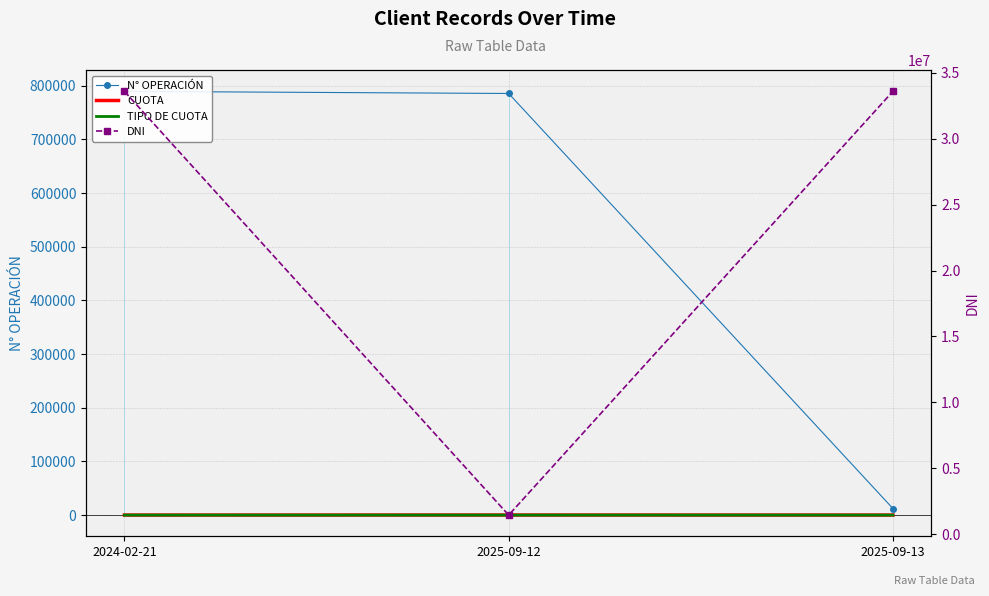

At which label does DNI reach its peak?

2024-02-21